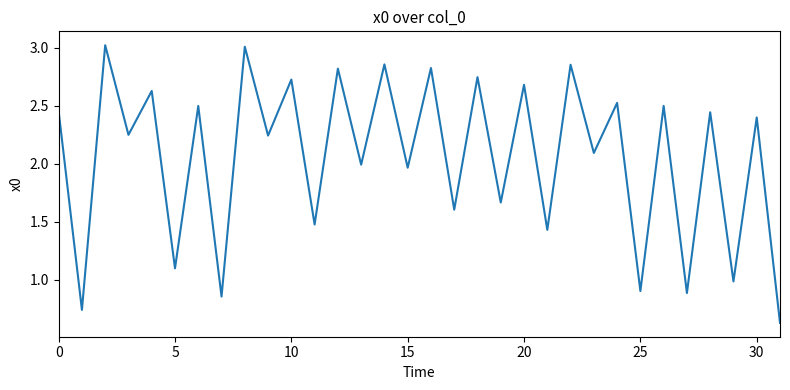

What is the greatest value displayed?

3.0